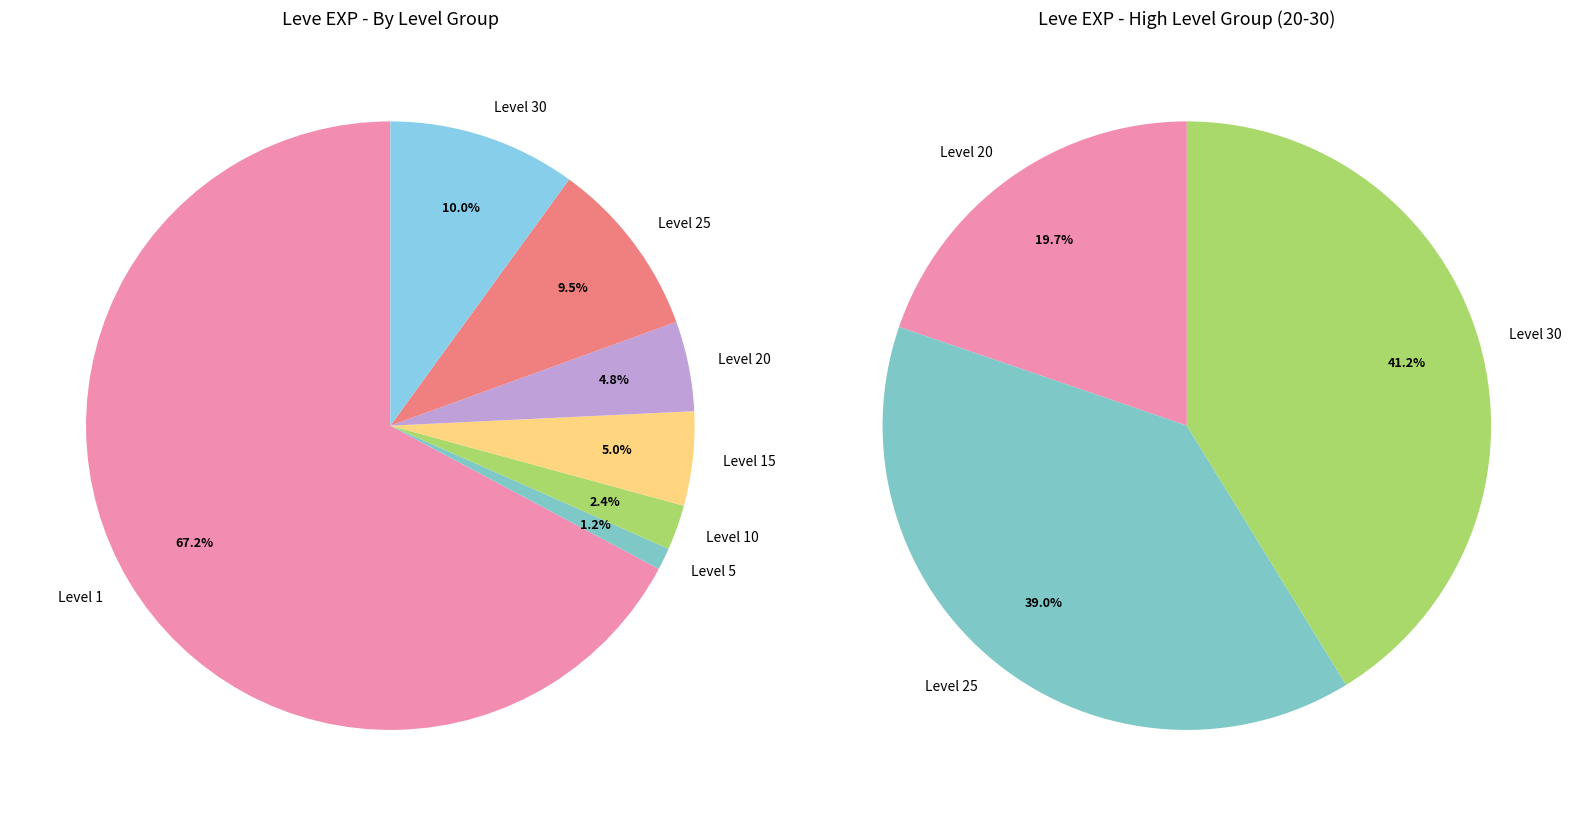

Does any single category account for the majority?

No